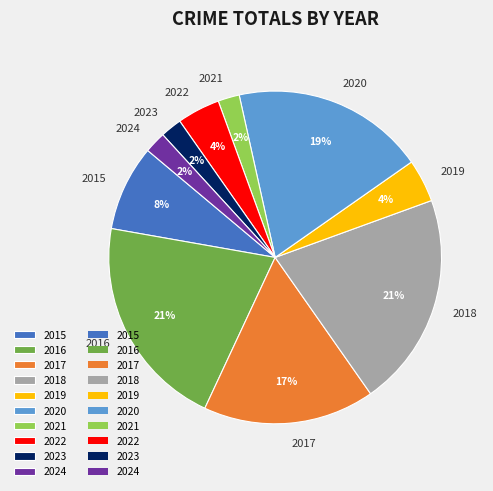

To the nearest percent, what percentage of the pie is 2019?

4%